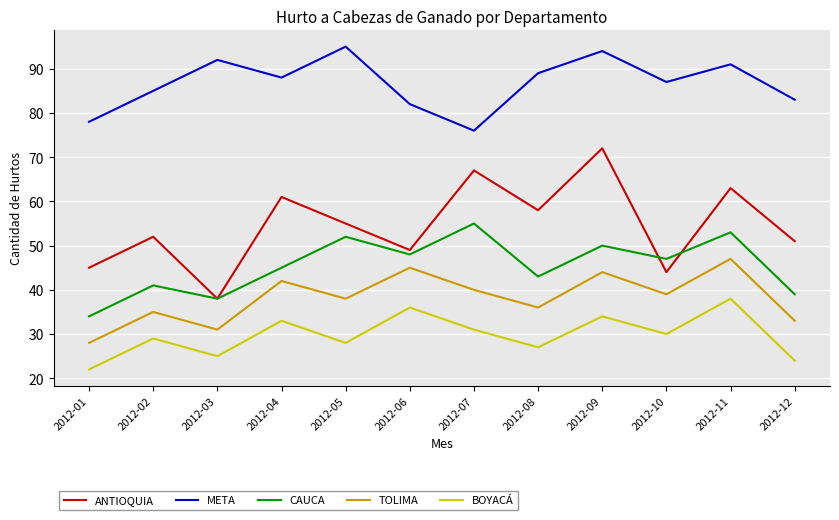

At which label does BOYACÁ first exceed 30?

2012-04